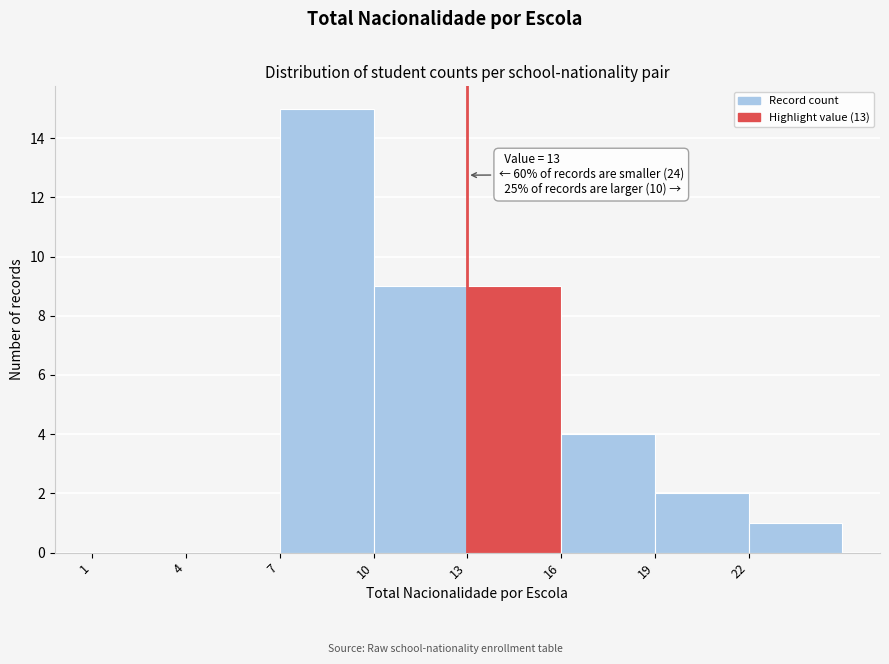

Over which range of the x-axis is the bar tallest?

7 to 10